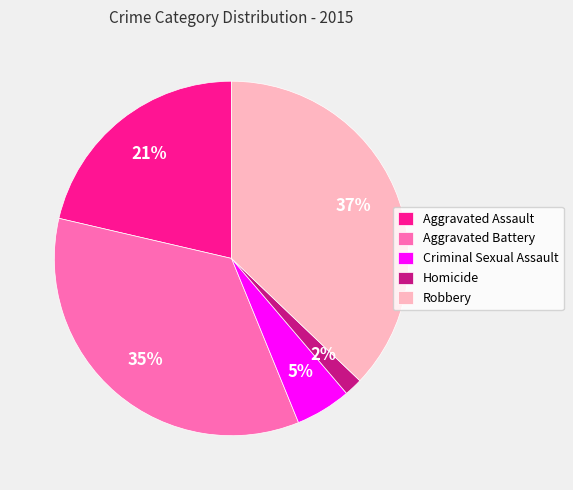

Between Criminal Sexual Assault and Aggravated Battery, which is larger?

Aggravated Battery